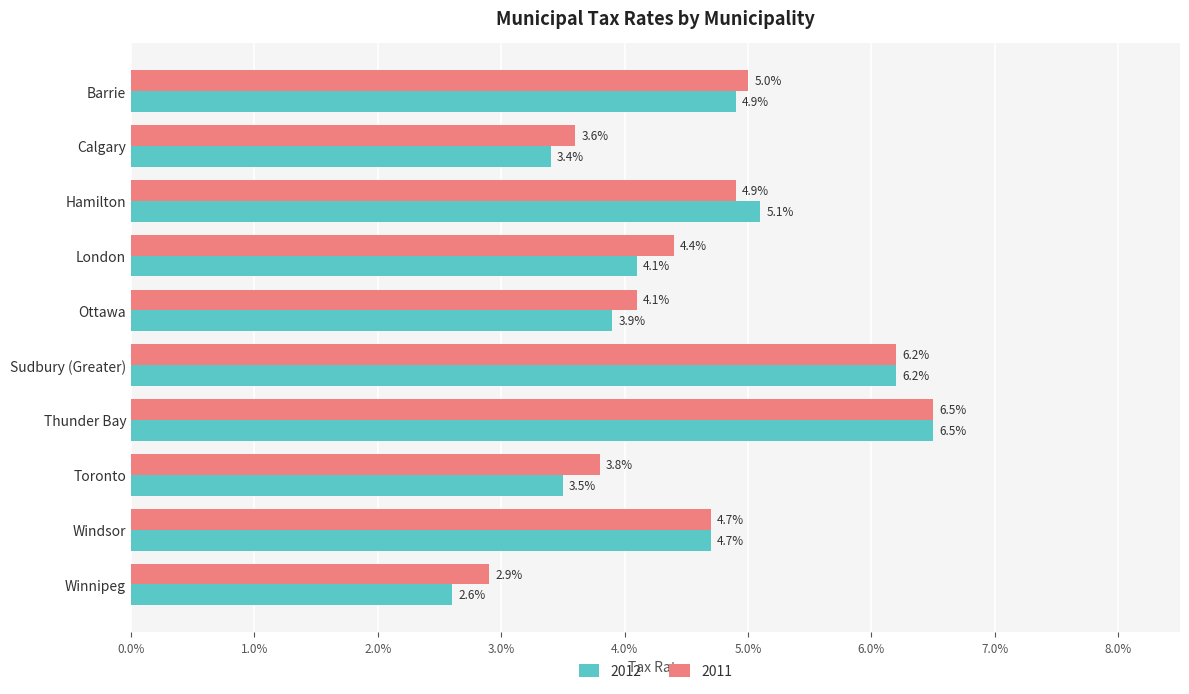

Reading left to right, what are all the values shown in this chart?

2012: Barrie=0.0	Calgary=0.0	Hamilton=0.1	London=0.0	Ottawa=0.0	Sudbury (Greater)=0.1	Thunder Bay=0.1	Toronto=0.0	Windsor=0.0	Winnipeg=0.0
2011: Barrie=0.1	Calgary=0.0	Hamilton=0.0	London=0.0	Ottawa=0.0	Sudbury (Greater)=0.1	Thunder Bay=0.1	Toronto=0.0	Windsor=0.0	Winnipeg=0.0